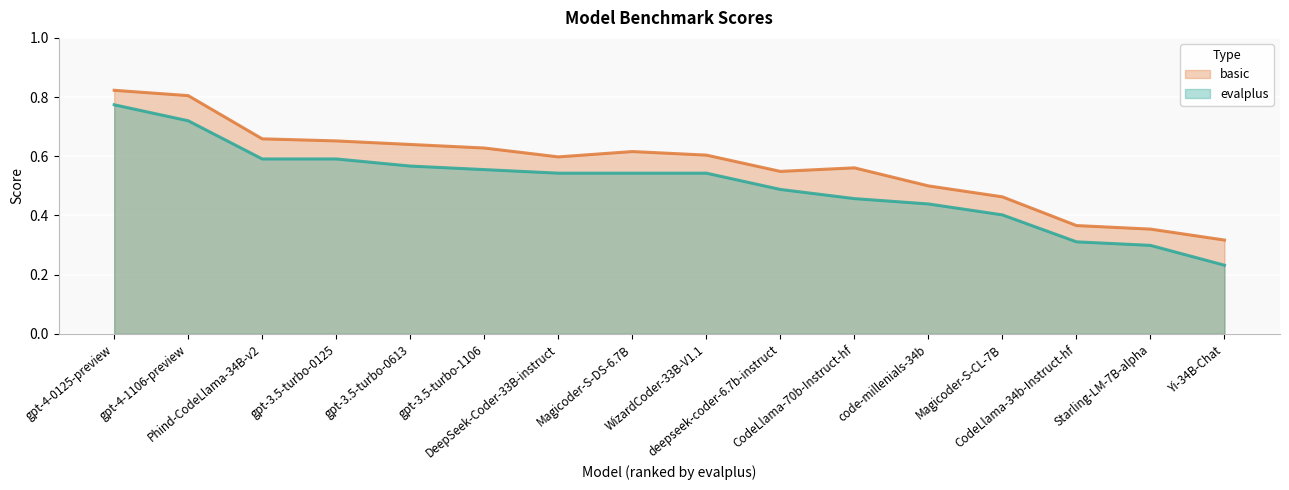

Reading right to left, transcribe all the data shown in this chart.

evalplus: 0.2	0.3	0.3	0.4	0.4	0.5	0.5	0.5	0.5	0.5	0.6	0.6	0.6	0.6	0.7	0.8
basic: 0.3	0.4	0.4	0.5	0.5	0.6	0.5	0.6	0.6	0.6	0.6	0.6	0.7	0.7	0.8	0.8